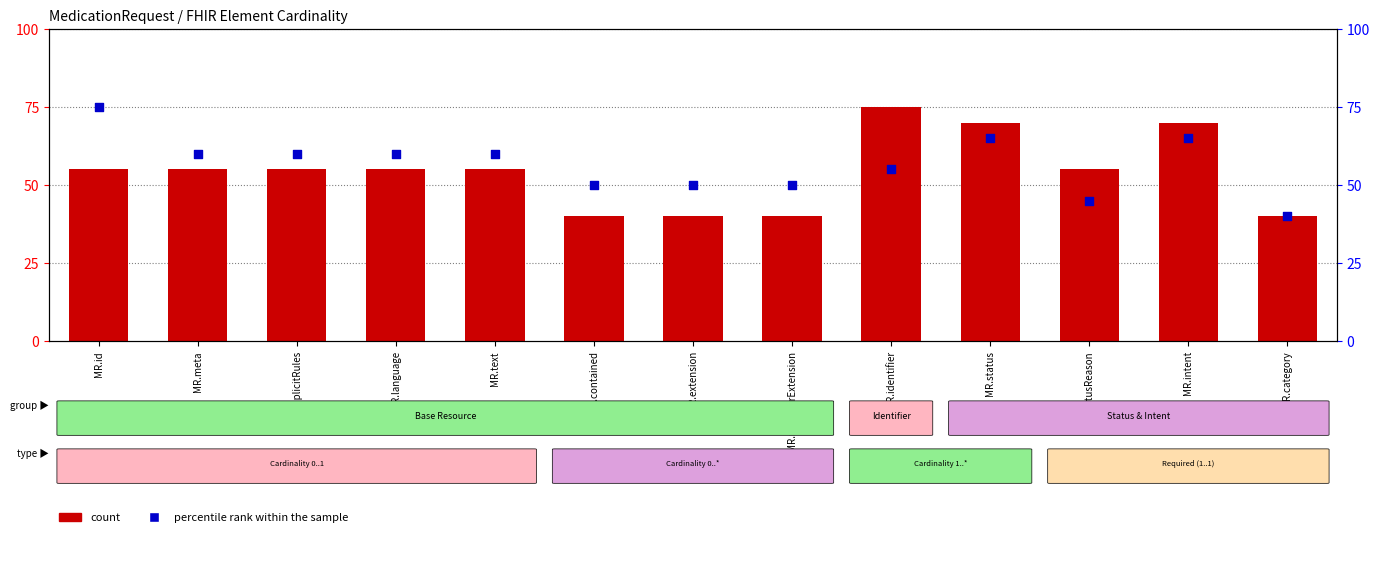

Which series has the largest total across all categories?

percentile rank within the sample